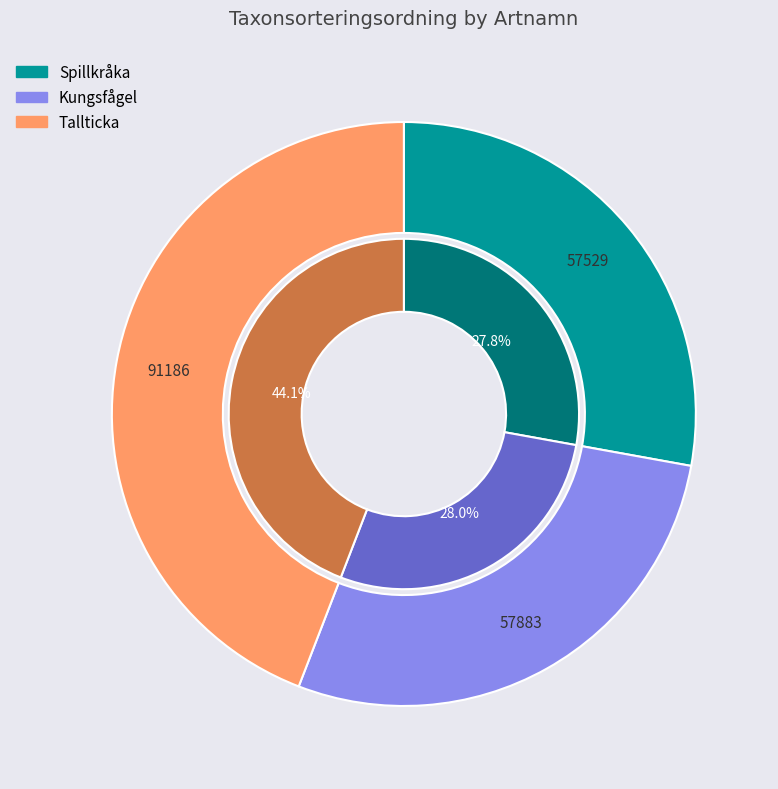

Is there any slice that represents more than half of the pie?

No